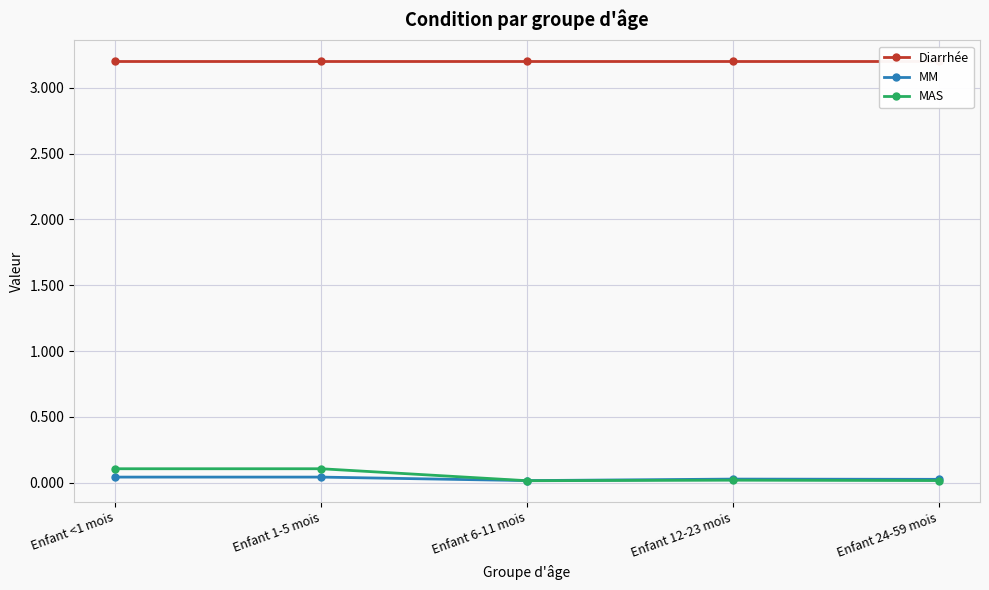

True or false: Diarrhée and MAS cross at least once.

False